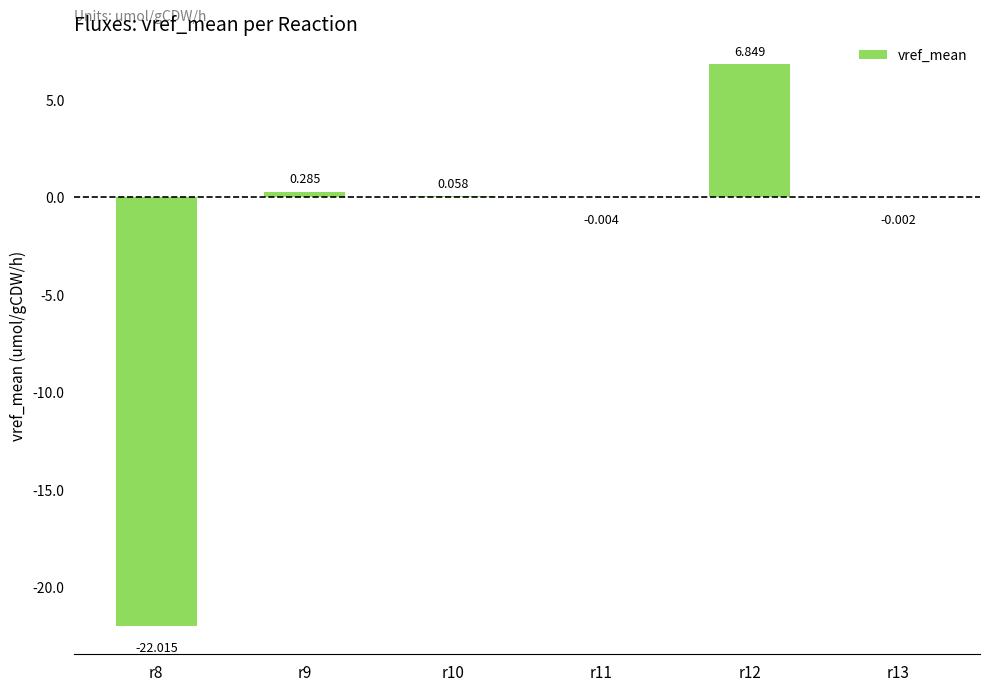

Reading left to right, transcribe all the data shown in this chart.

r8=-22.0	r9=0.3	r10=0.1	r11=-0.0	r12=6.8	r13=-0.0